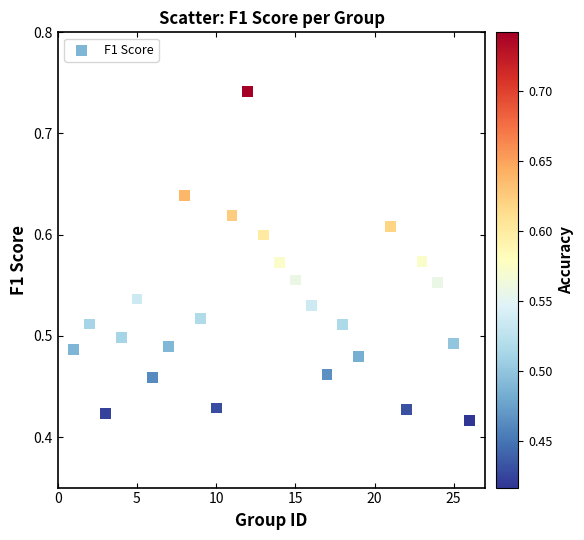

What is the range of Y values (max minus min)?

0.3